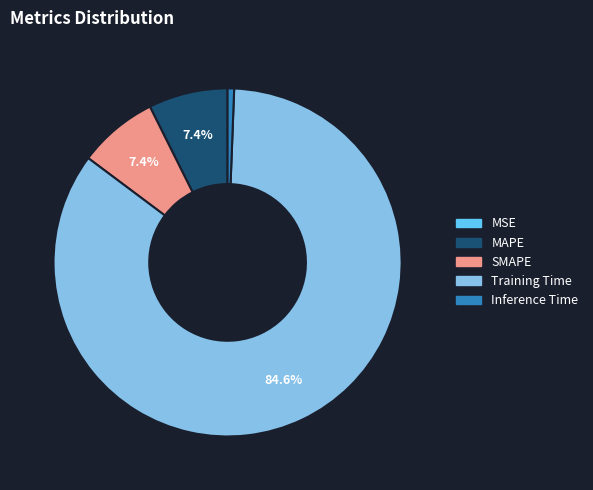

The SMAPE slice represents 1% of the pie. True or false?

False